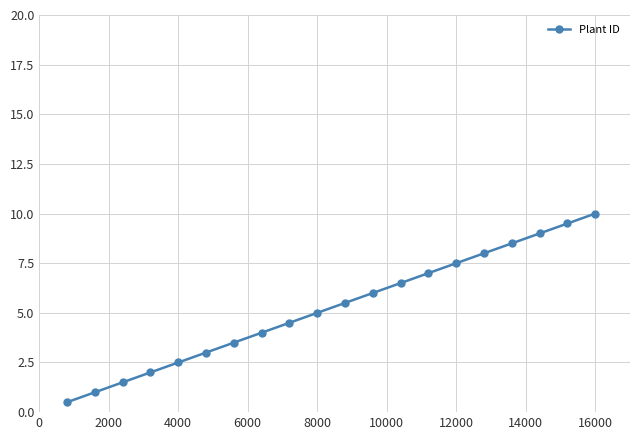

What is the greatest value displayed?

10.0